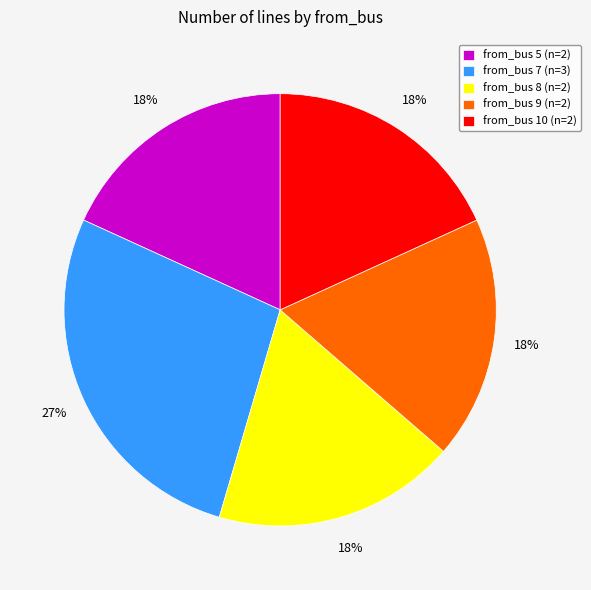

How many segments does this pie chart have?

5